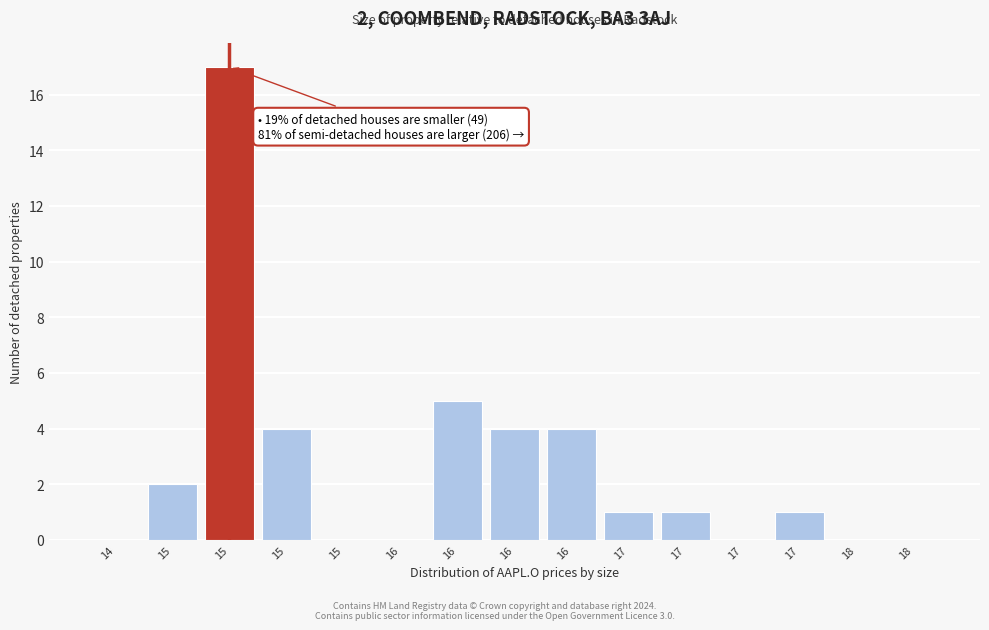

Are the bars horizontal?

No